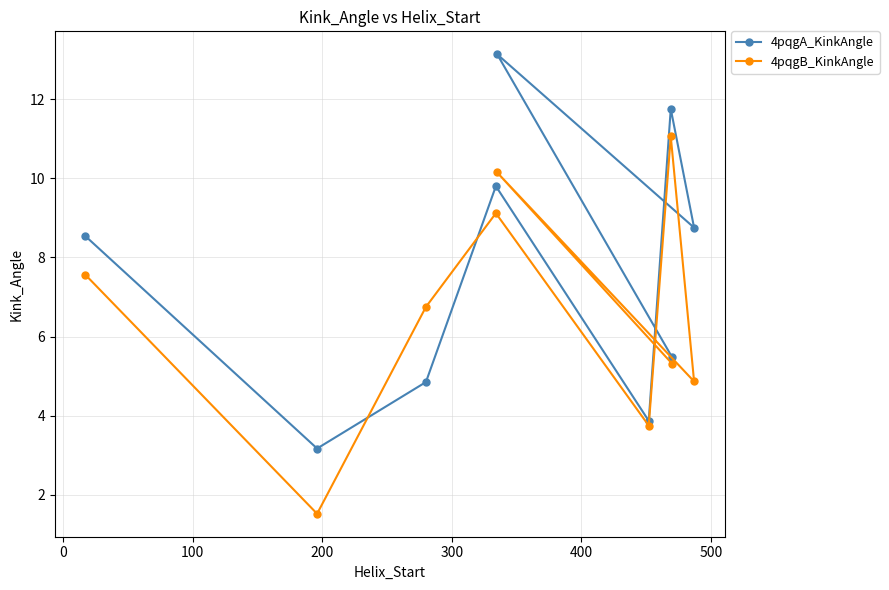

List the series in order of their overall mean, lowest first.

4pqgB_KinkAngle, 4pqgA_KinkAngle